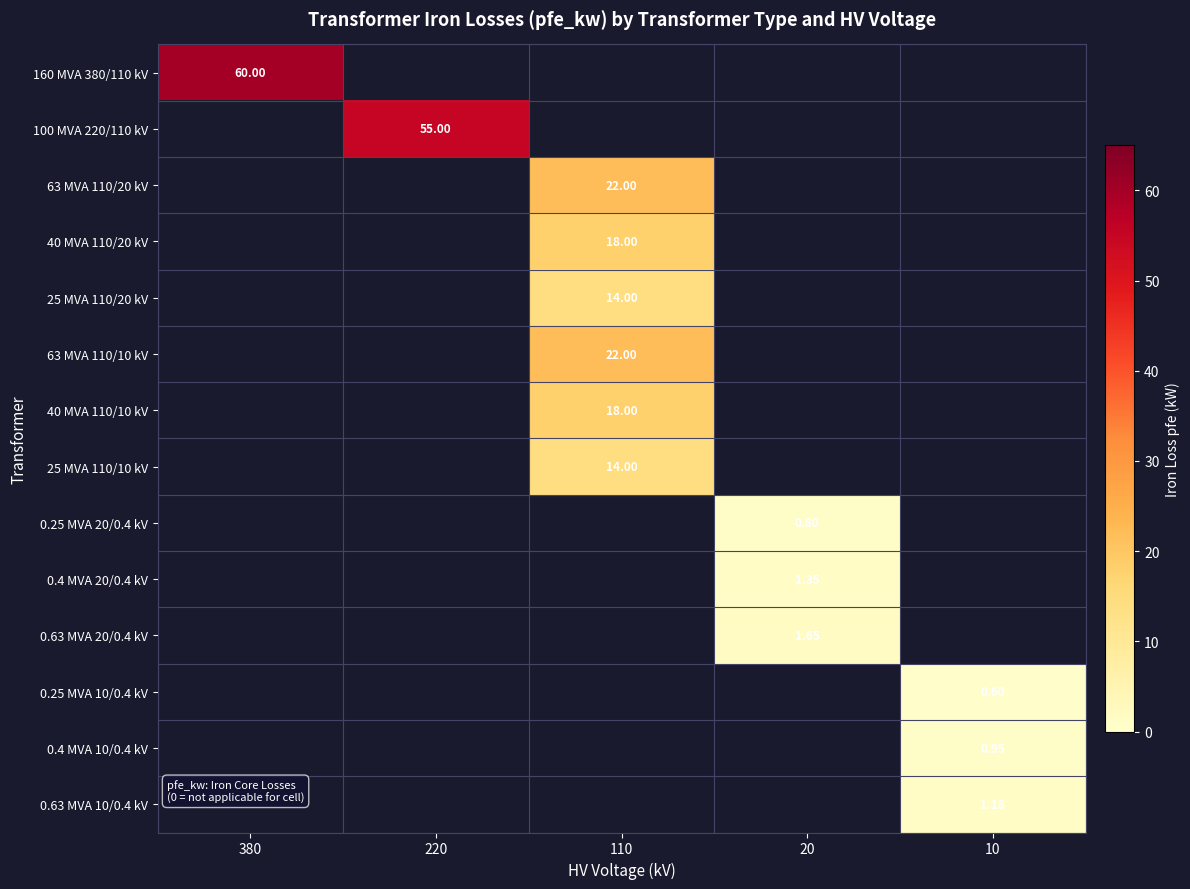

What is the maximum value shown in the chart?

60.0